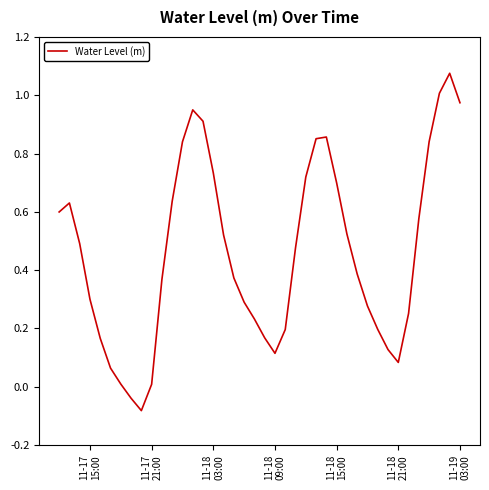

What is the difference between the maximum and minimum values?

1.2